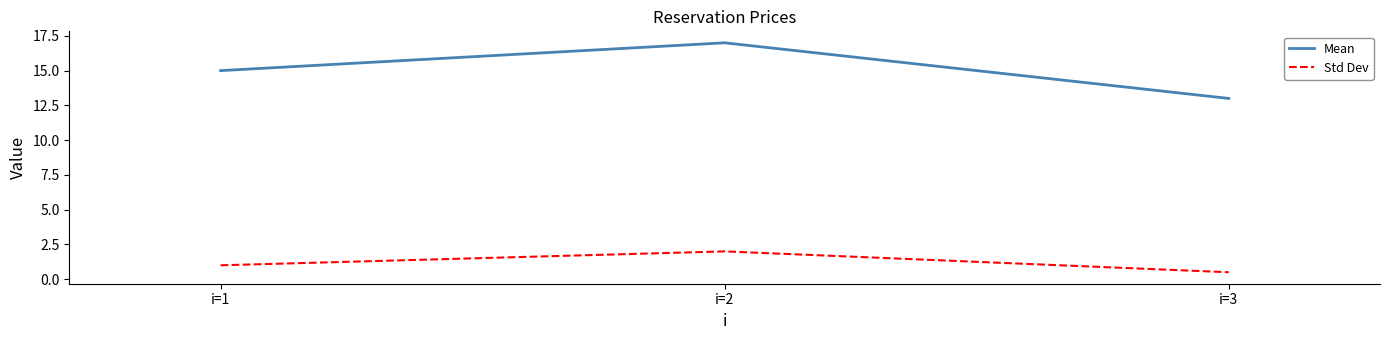

Reading left to right, extract all data points from this chart.

Mean: i=1=15.0	i=2=17.0	i=3=13.0
Std Dev: i=1=1.0	i=2=2.0	i=3=0.5